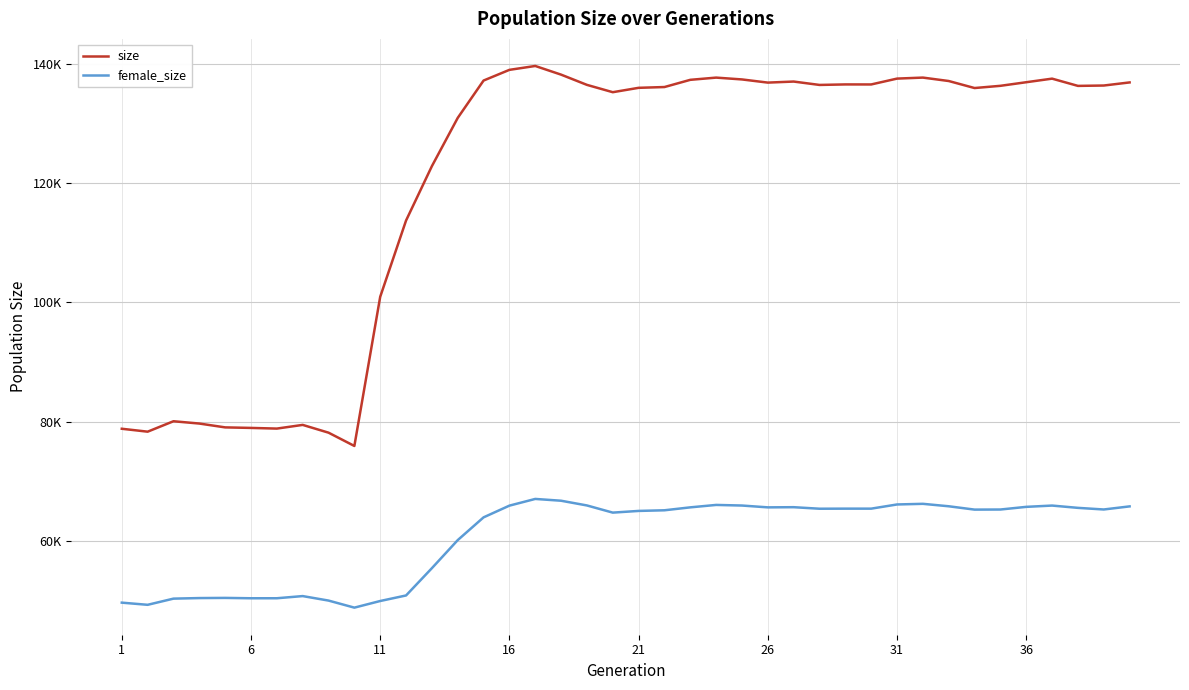

True or false: size has more than 1 points higher than both neighbors.

True